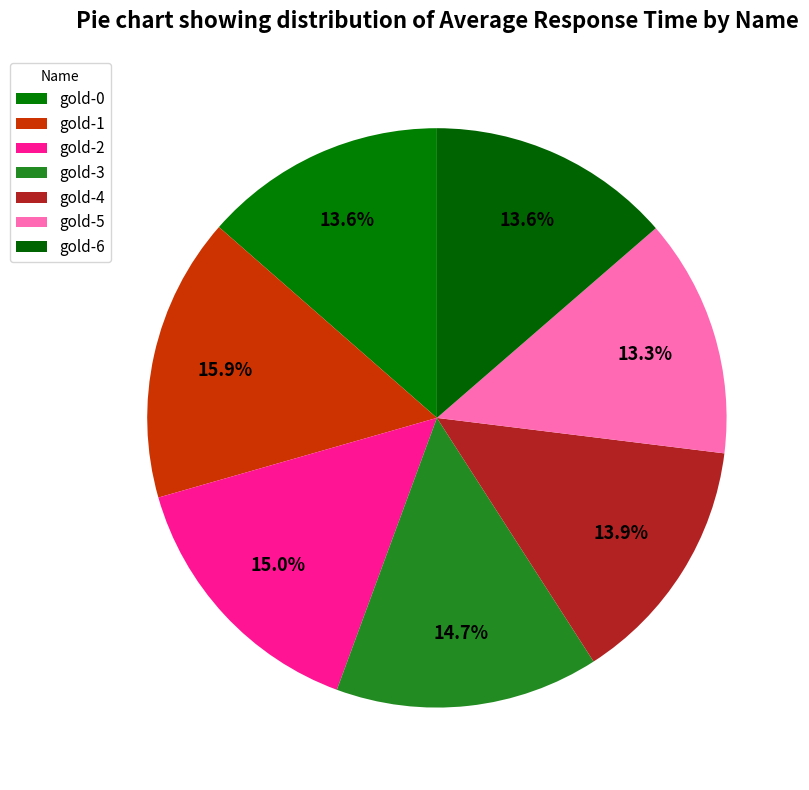

Which slice is the largest?

gold-1